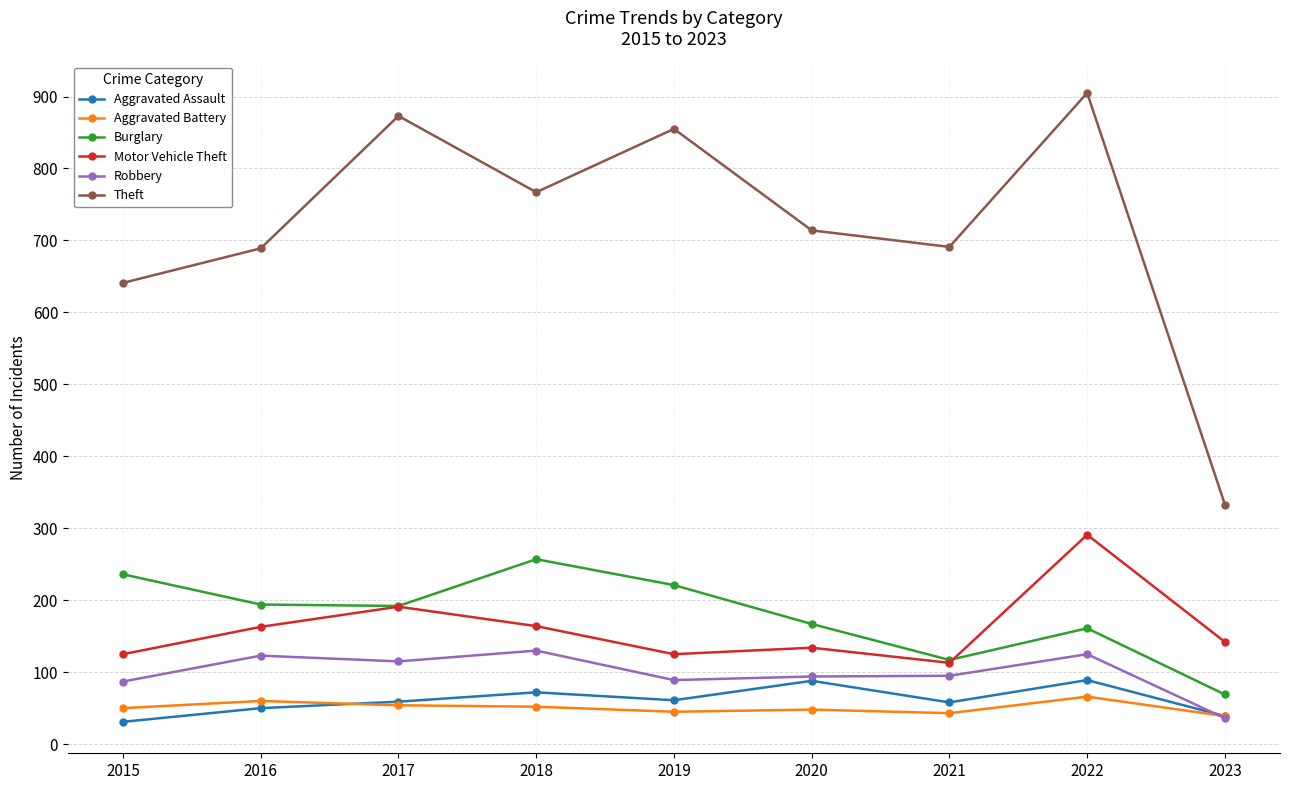

What is the difference between the highest and lowest values at 2022?

839